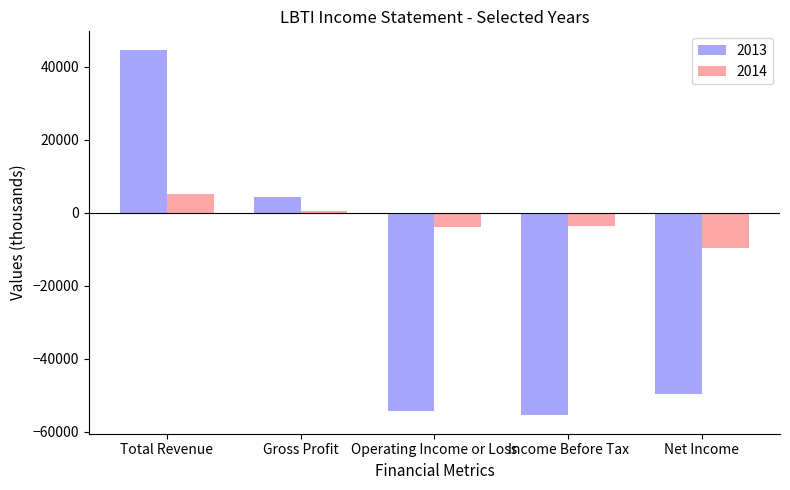

Which series has the widest spread of values?

2013